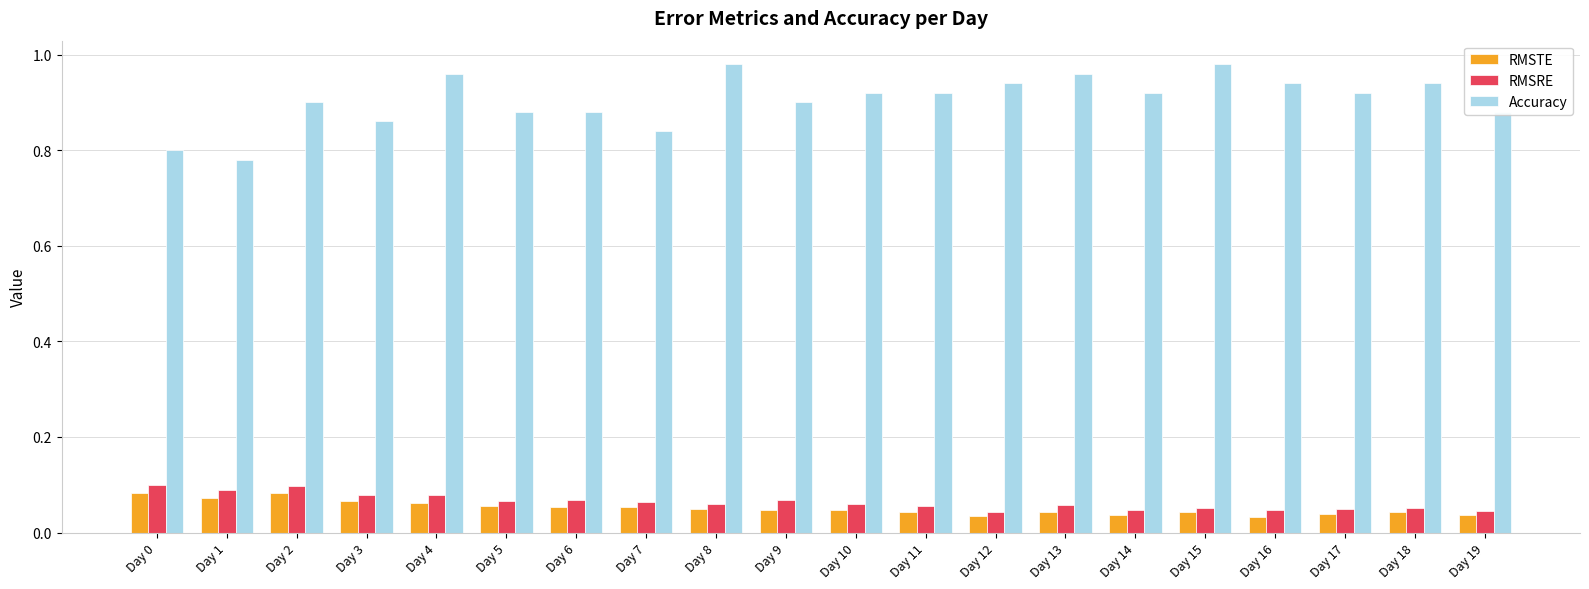

How many bars are there in each group?

3